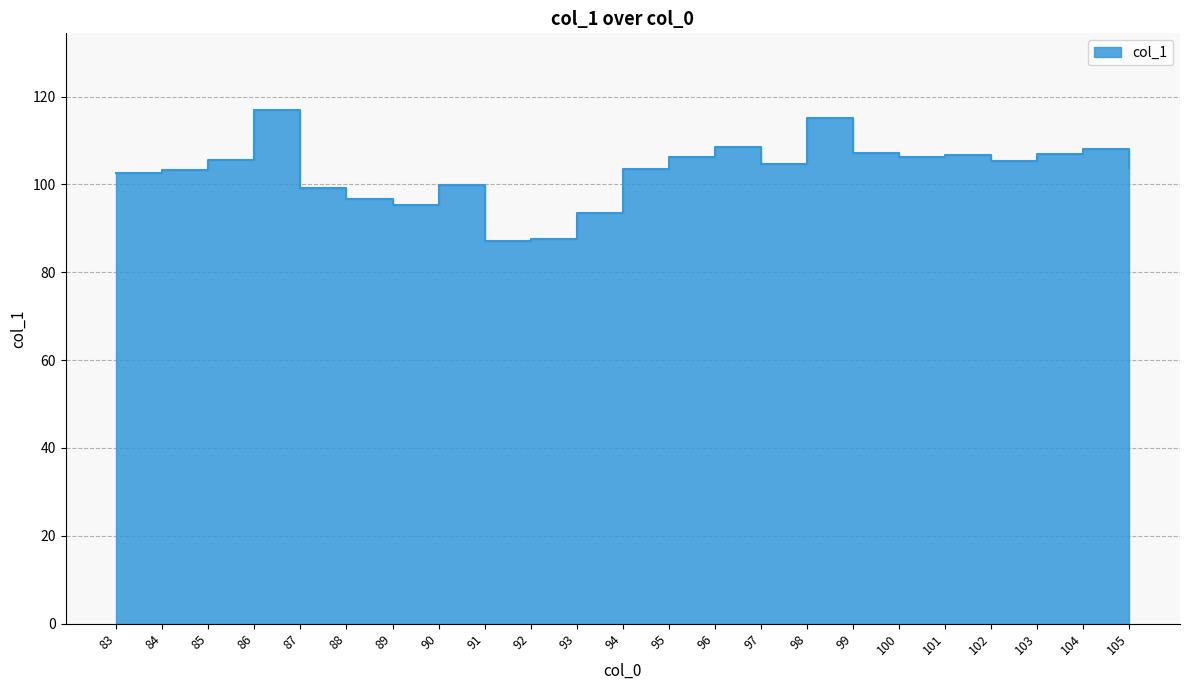

Reading left to right, transcribe all the data shown in this chart.

102.6	103.3	105.6	116.9	99.1	96.7	95.3	99.9	87.0	87.5	93.5	103.5	106.3	108.6	104.5	115.1	107.2	106.3	106.7	105.4	106.9	108.0	103.7